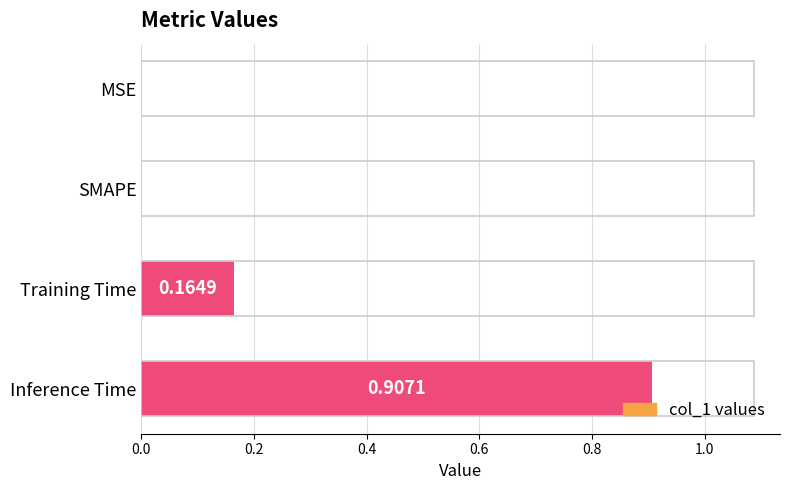

Which category has the highest value across all series?

Inference Time